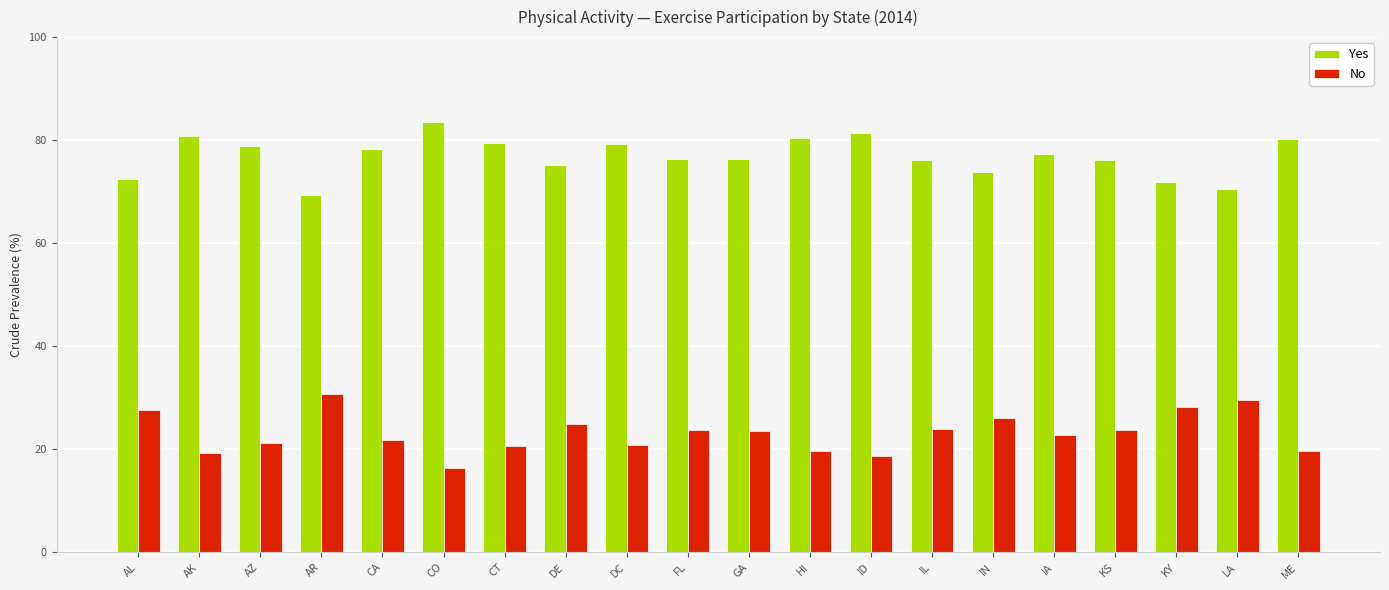

The Yes series shows 78.3 at CA. True or false?

True